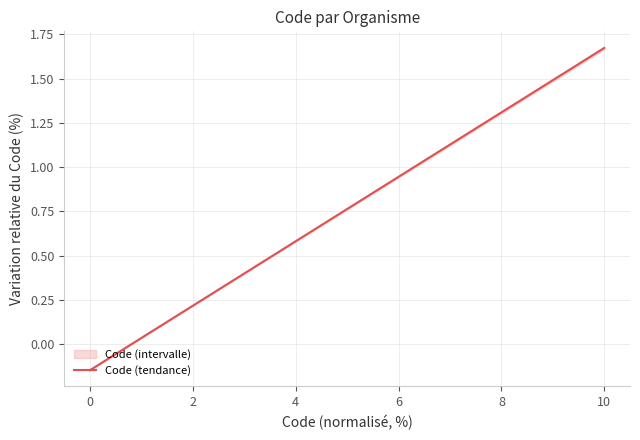

How many negative values are there?

1